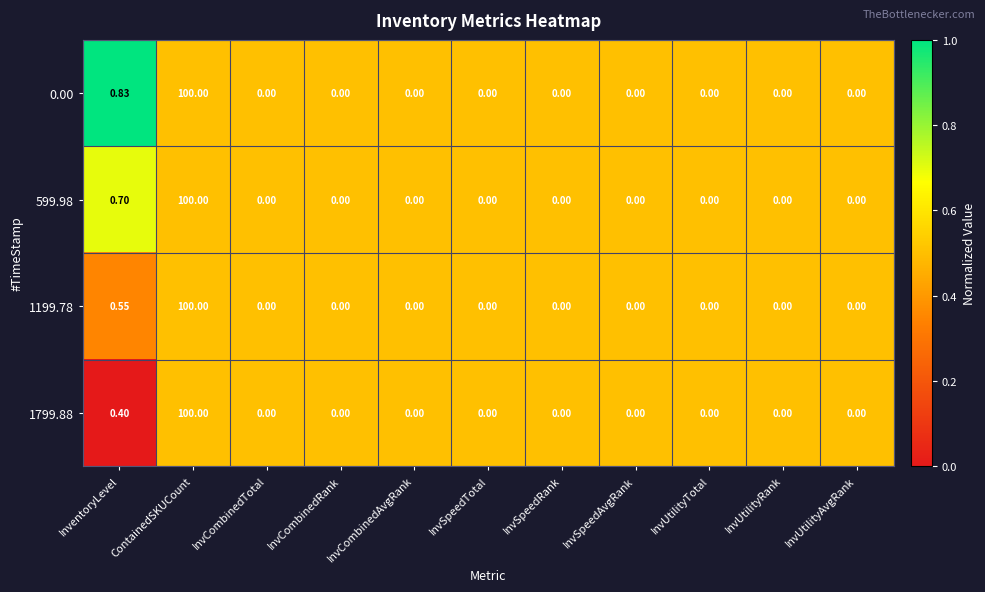

Which category has the highest value in the 0.00 series?

ContainedSKUCount